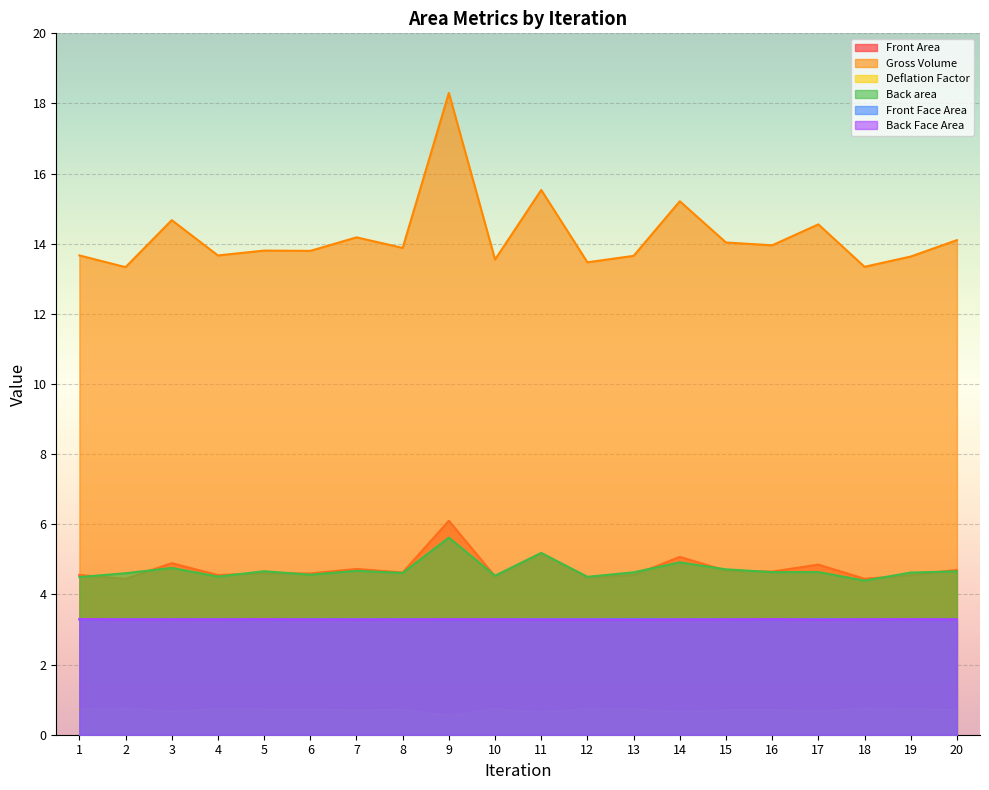

What is the total value across all series at 13?

30.1